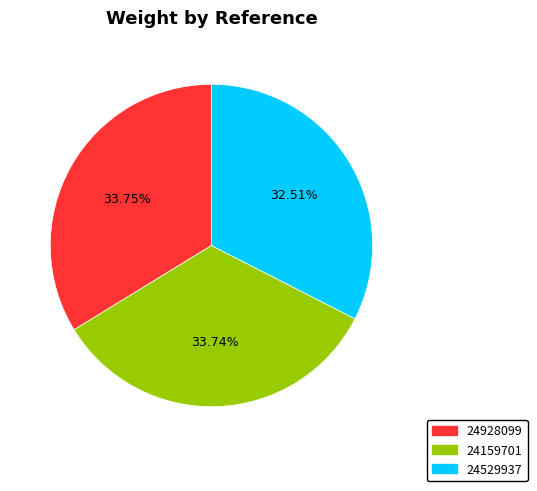

Which category has the smallest portion of the pie?

24529937